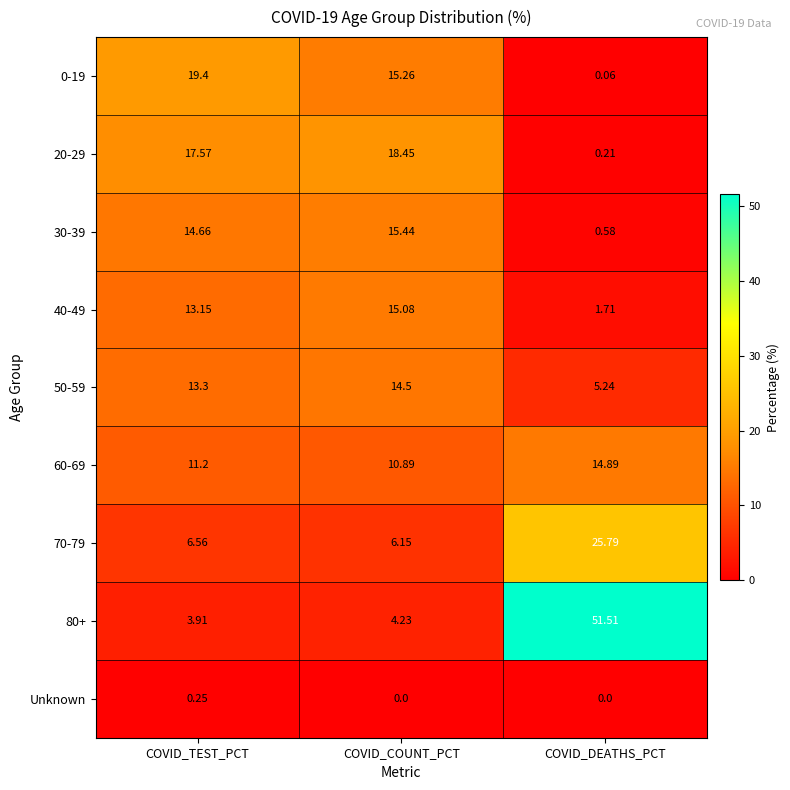

At how many categories does at least one series exceed 30?

1